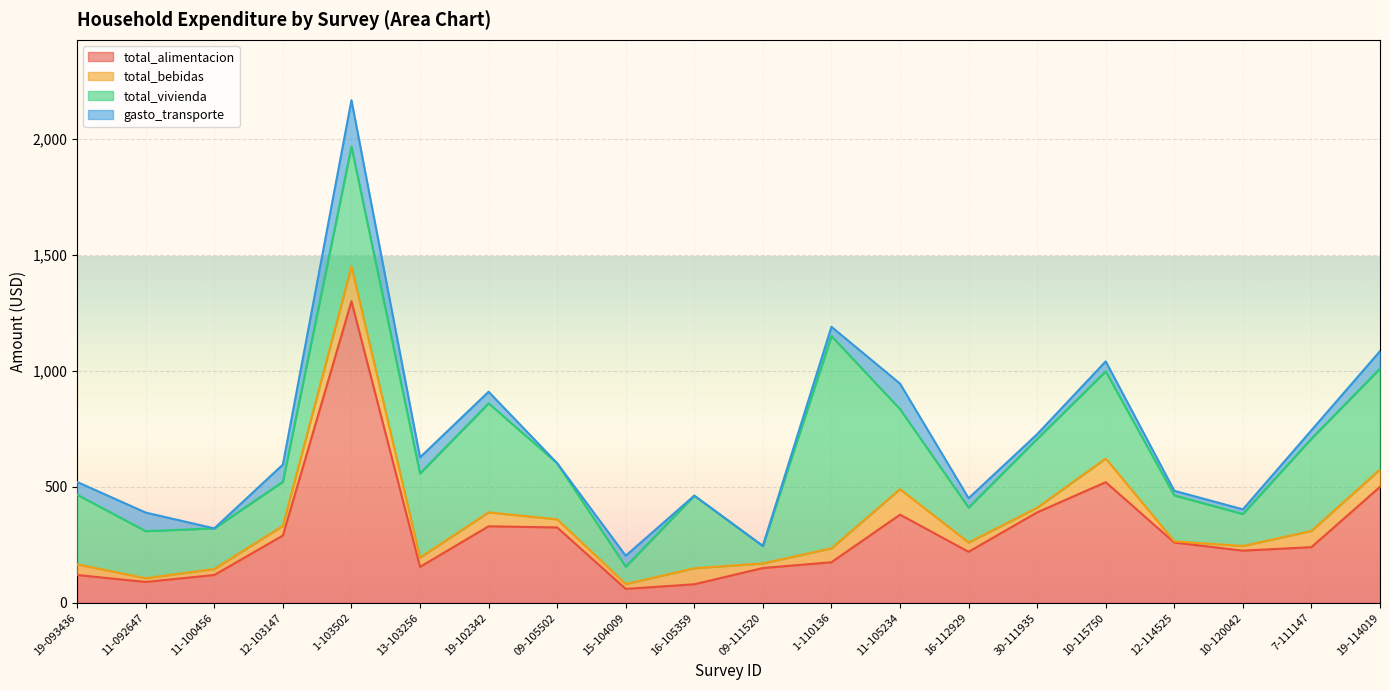

Does the chart display data point markers on the line(s)?

No